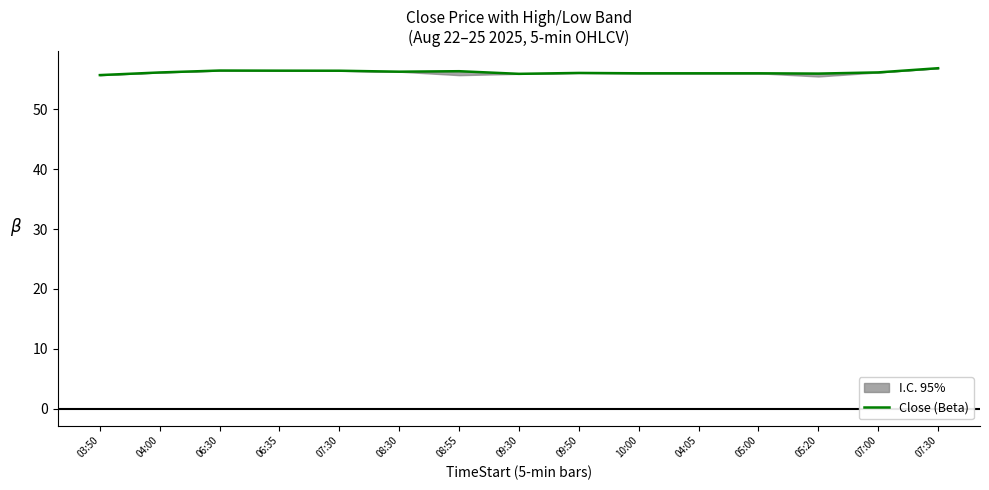

Does the chart have visible grid lines?

No